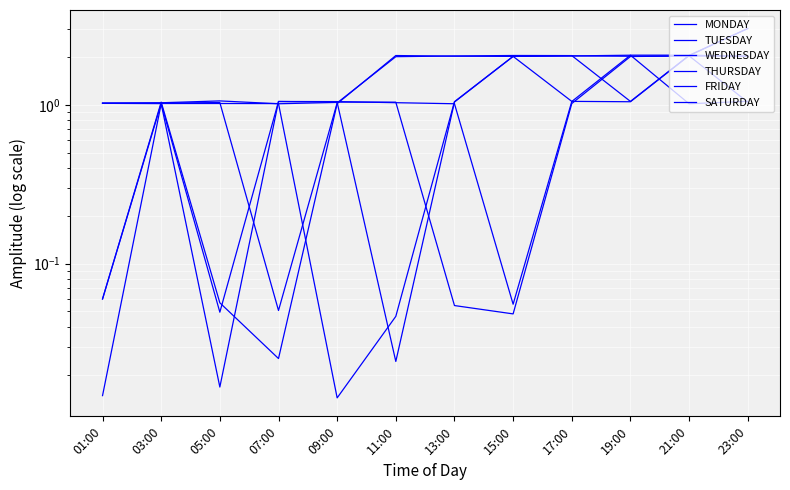

How many lines are shown in the chart?

6